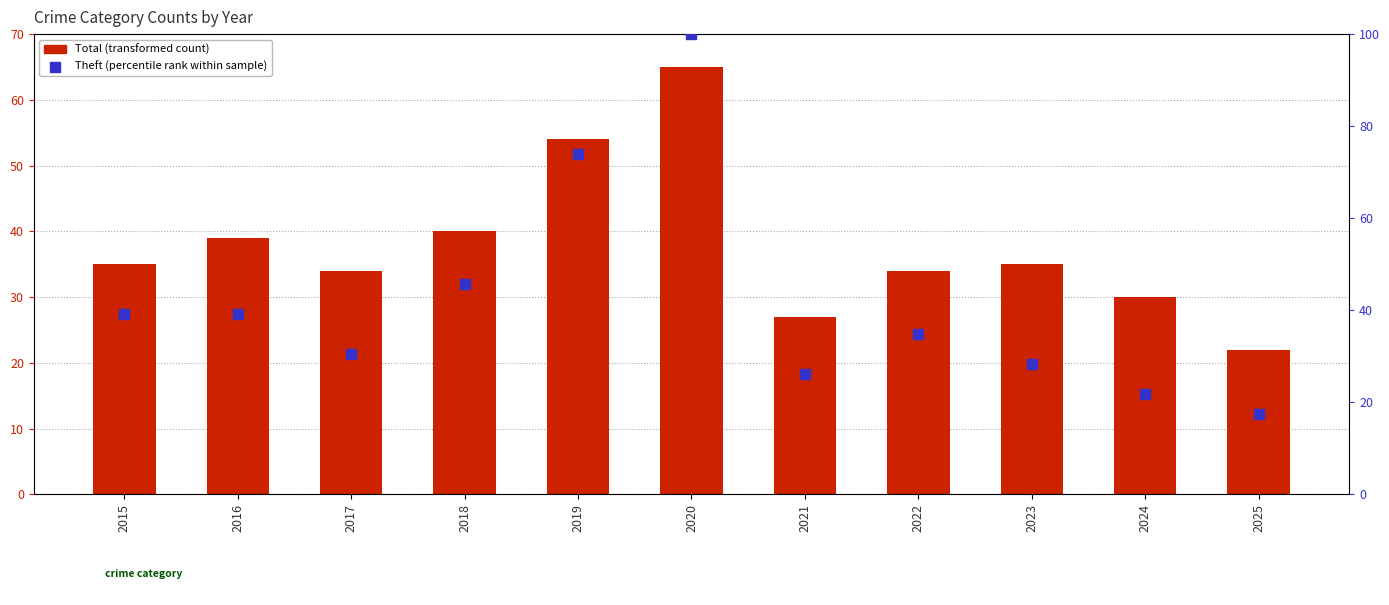

Which series reaches the maximum Y coordinate?

Theft (percentile rank within sample)